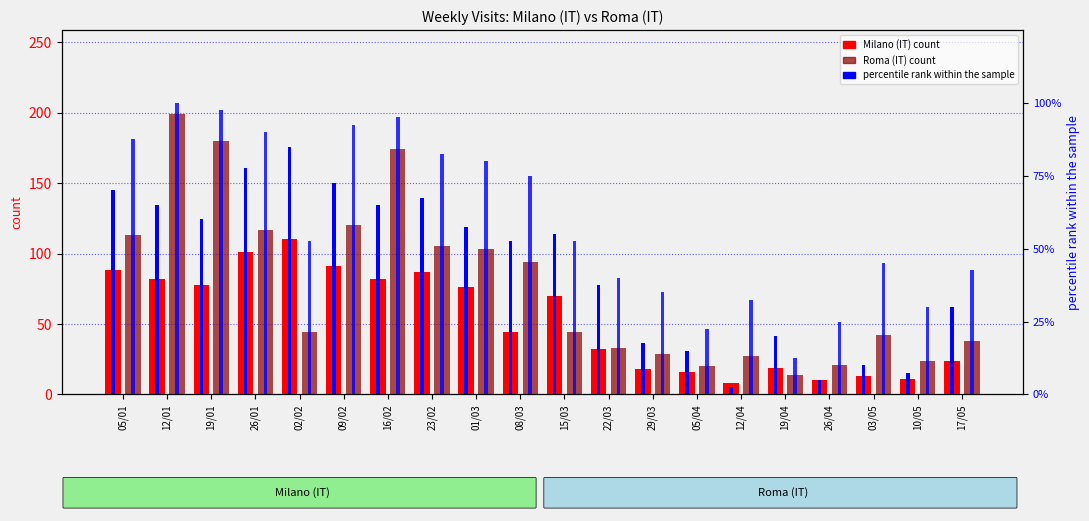

At which label does percentile rank (Milano) reach its minimum?

12/04